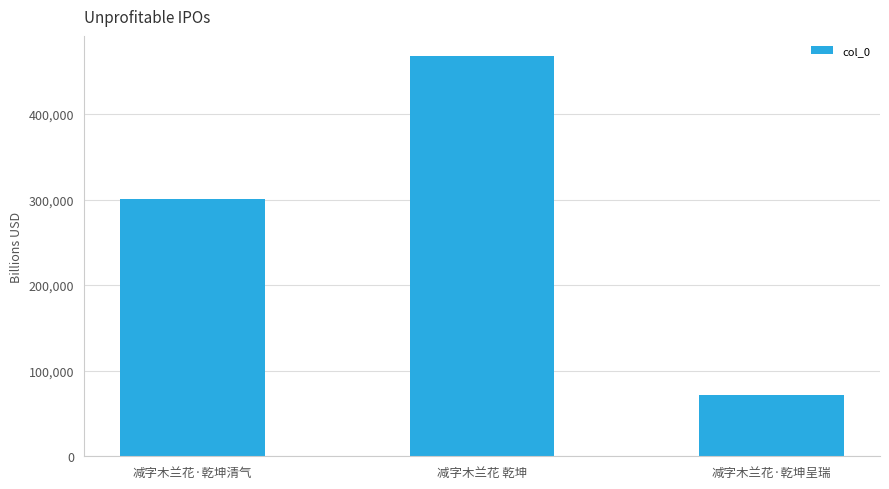

Does the chart contain stacked bars?

No